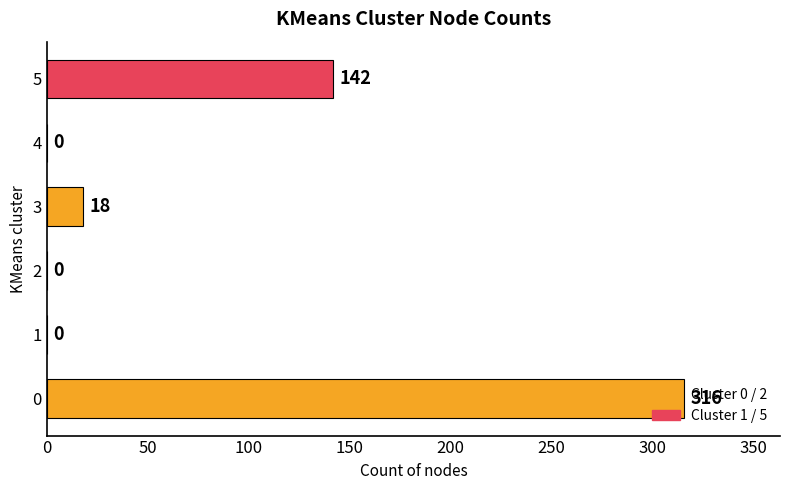

True or false: the data shows 0 at 2.

True